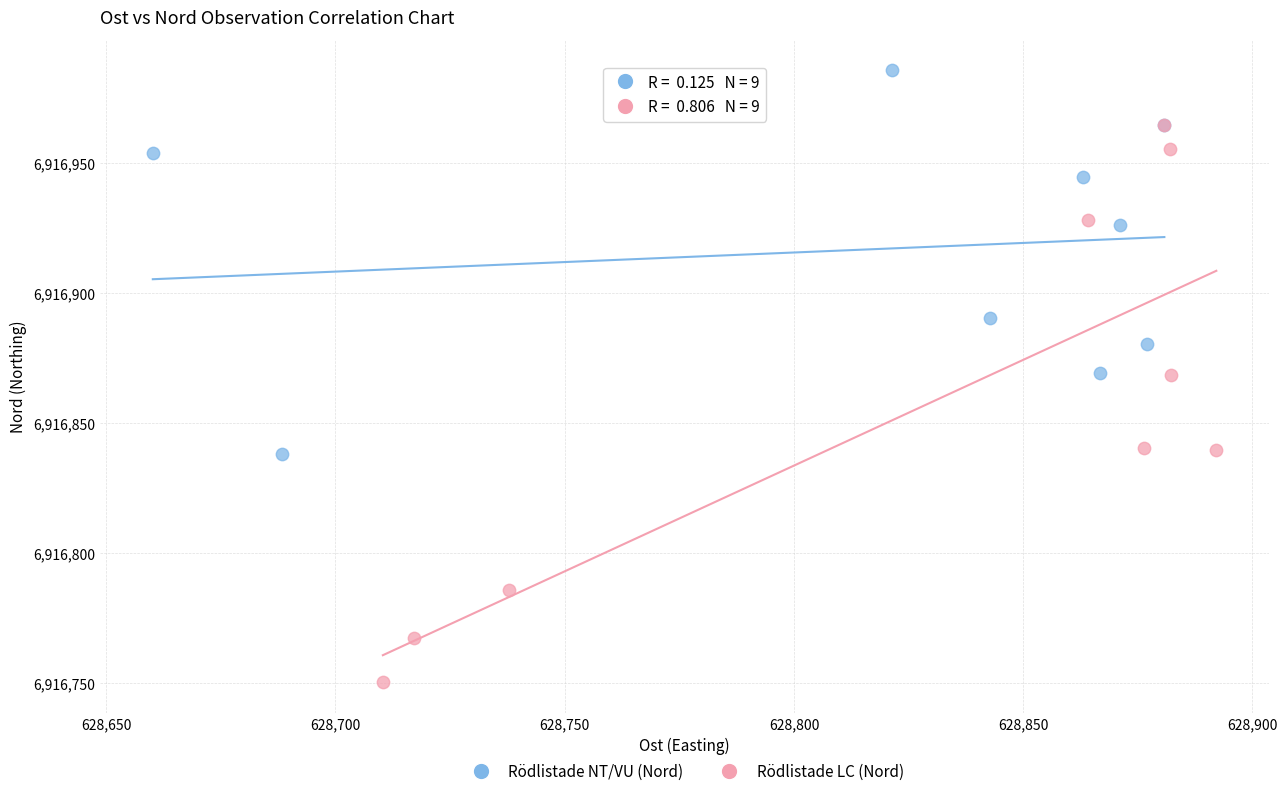

Which series has the largest Y range (max minus min)?

Rödlistade LC (Nord)